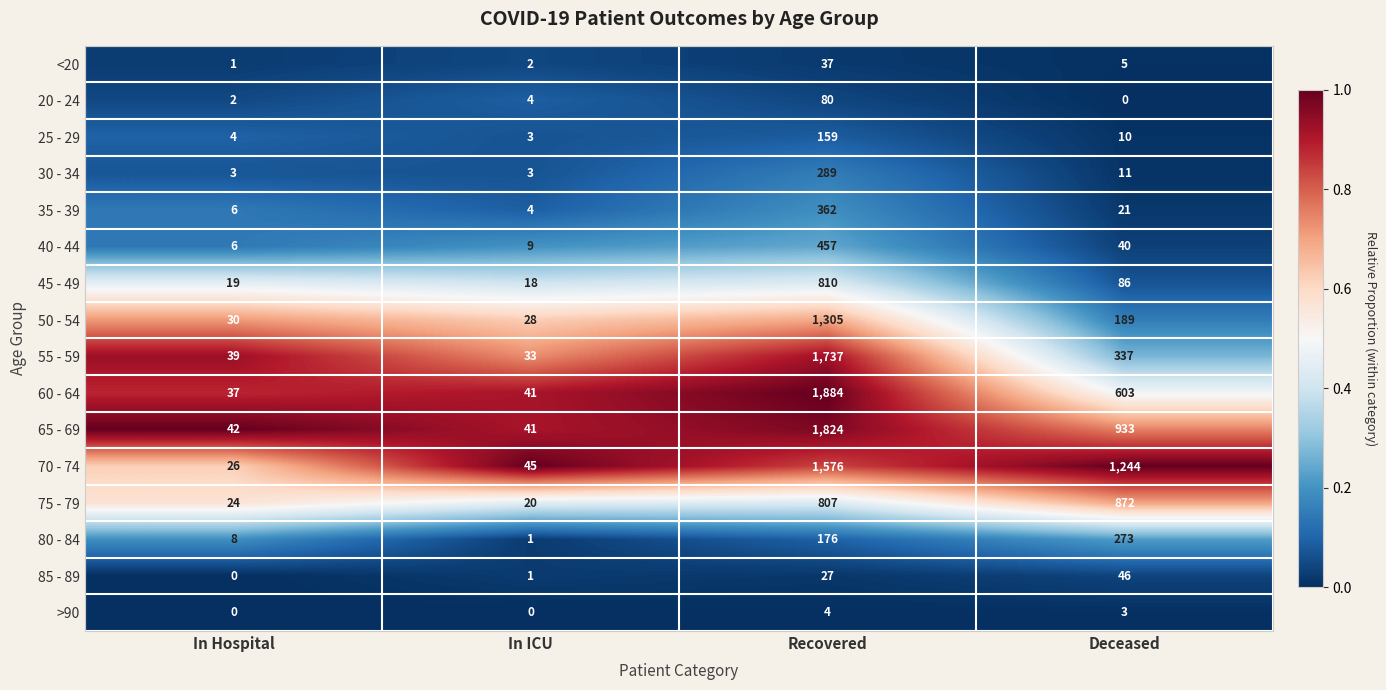

Where is 45 - 49 nearest to the value 414?

Deceased